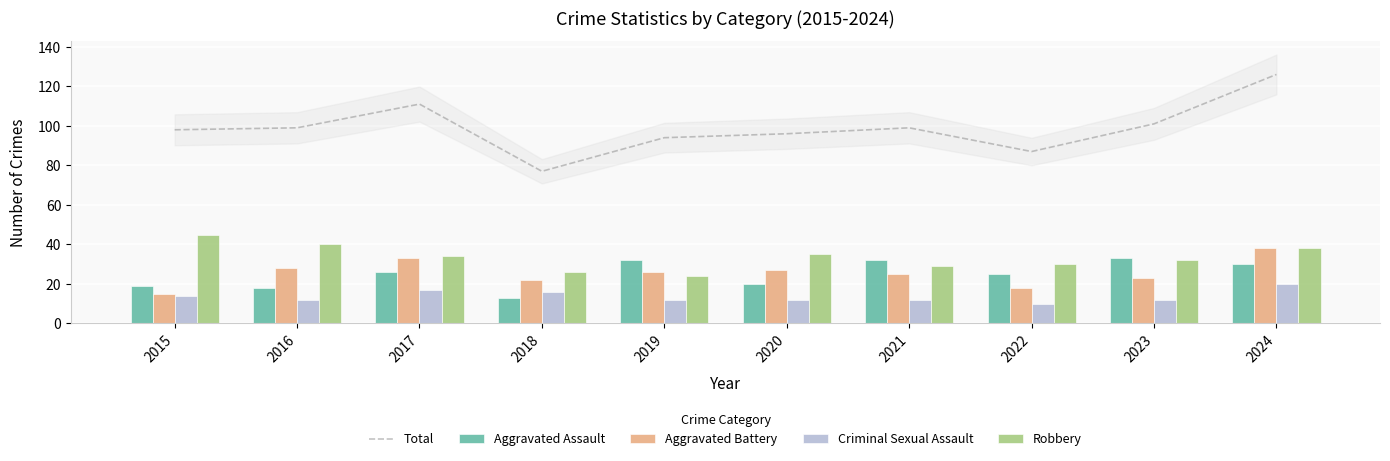

Reading left to right, list all the values displayed in this chart.

Total: 2015=98	2016=99	2017=111	2018=77	2019=94	2020=96	2021=99	2022=87	2023=101	2024=126
Aggravated Assault: 2015=19	2016=18	2017=26	2018=13	2019=32	2020=20	2021=32	2022=25	2023=33	2024=30
Aggravated Battery: 2015=15	2016=28	2017=33	2018=22	2019=26	2020=27	2021=25	2022=18	2023=23	2024=38
Criminal Sexual Assault: 2015=14	2016=12	2017=17	2018=16	2019=12	2020=12	2021=12	2022=10	2023=12	2024=20
Robbery: 2015=45	2016=40	2017=34	2018=26	2019=24	2020=35	2021=29	2022=30	2023=32	2024=38